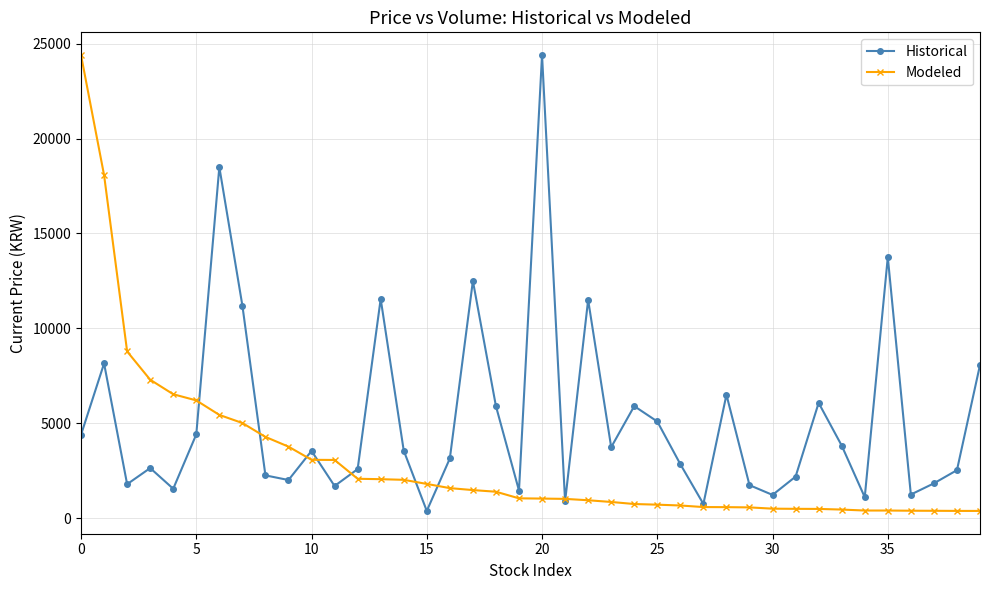

What is the difference between the maximum and minimum values in the Historical series?

24024.0